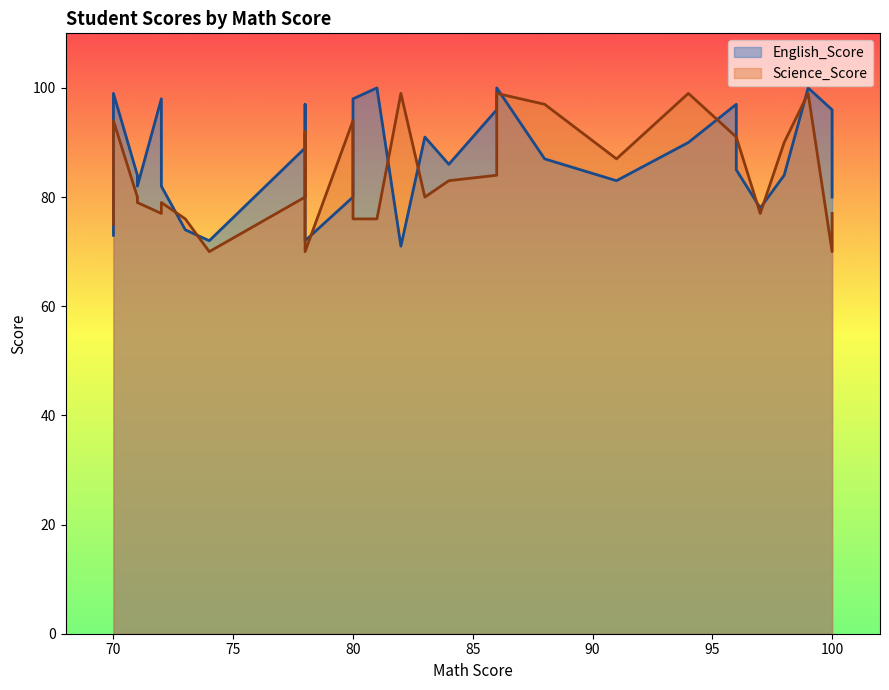

True or false: Science_Score and English_Score cross at least once.

True